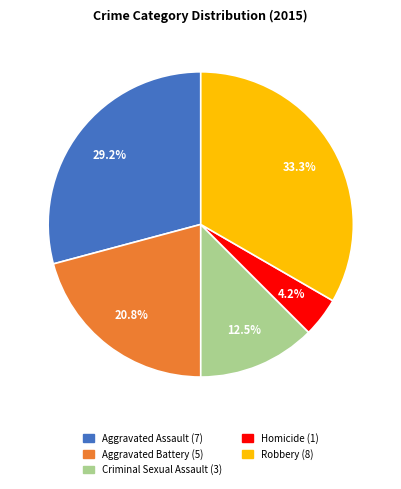

Does Aggravated Assault represent more than half of the total?

No